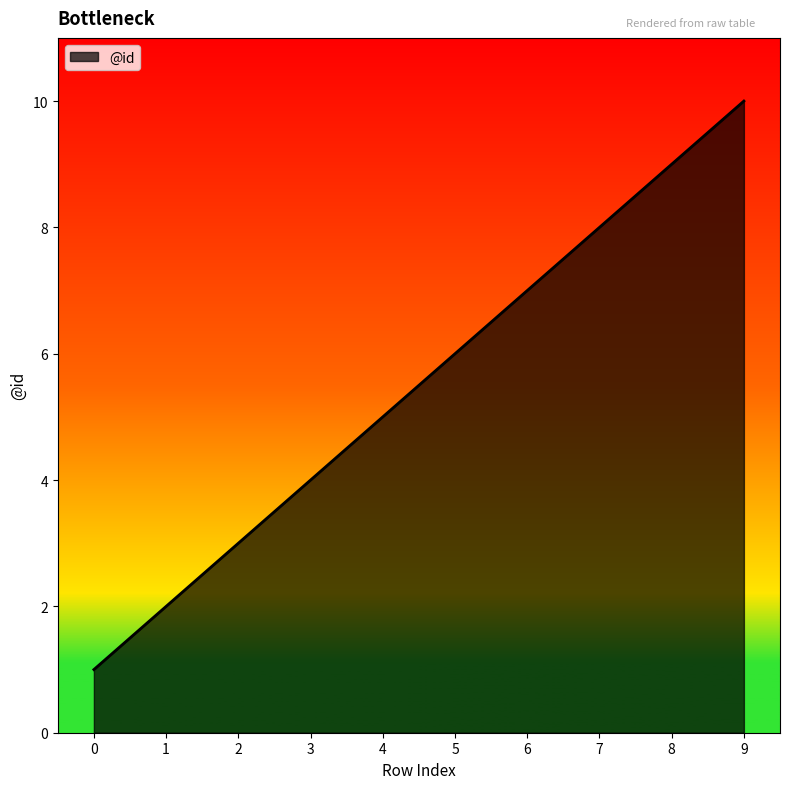

How many values are between 3 and 8?

6